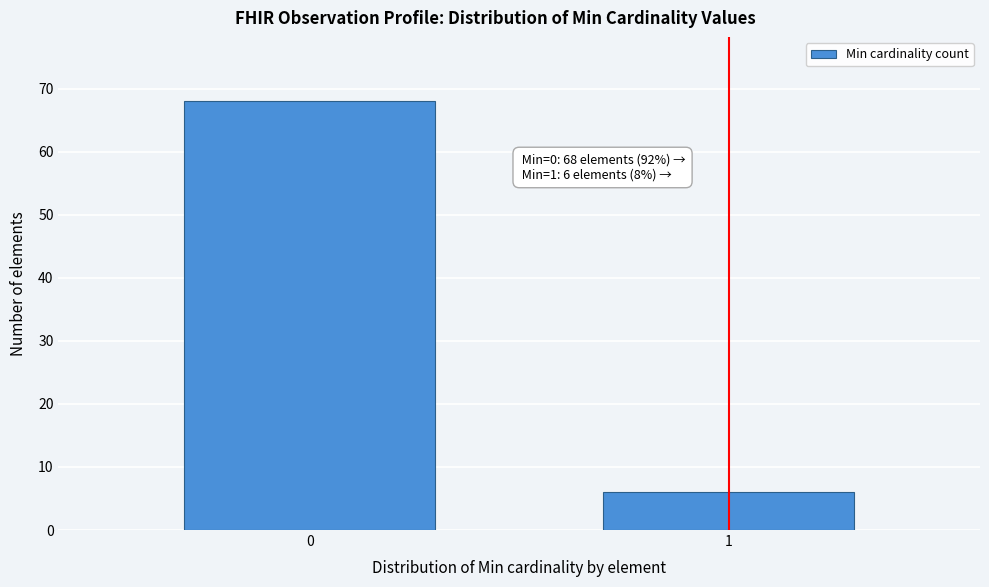

Reading left to right, what are all the values shown in this chart?

68	6